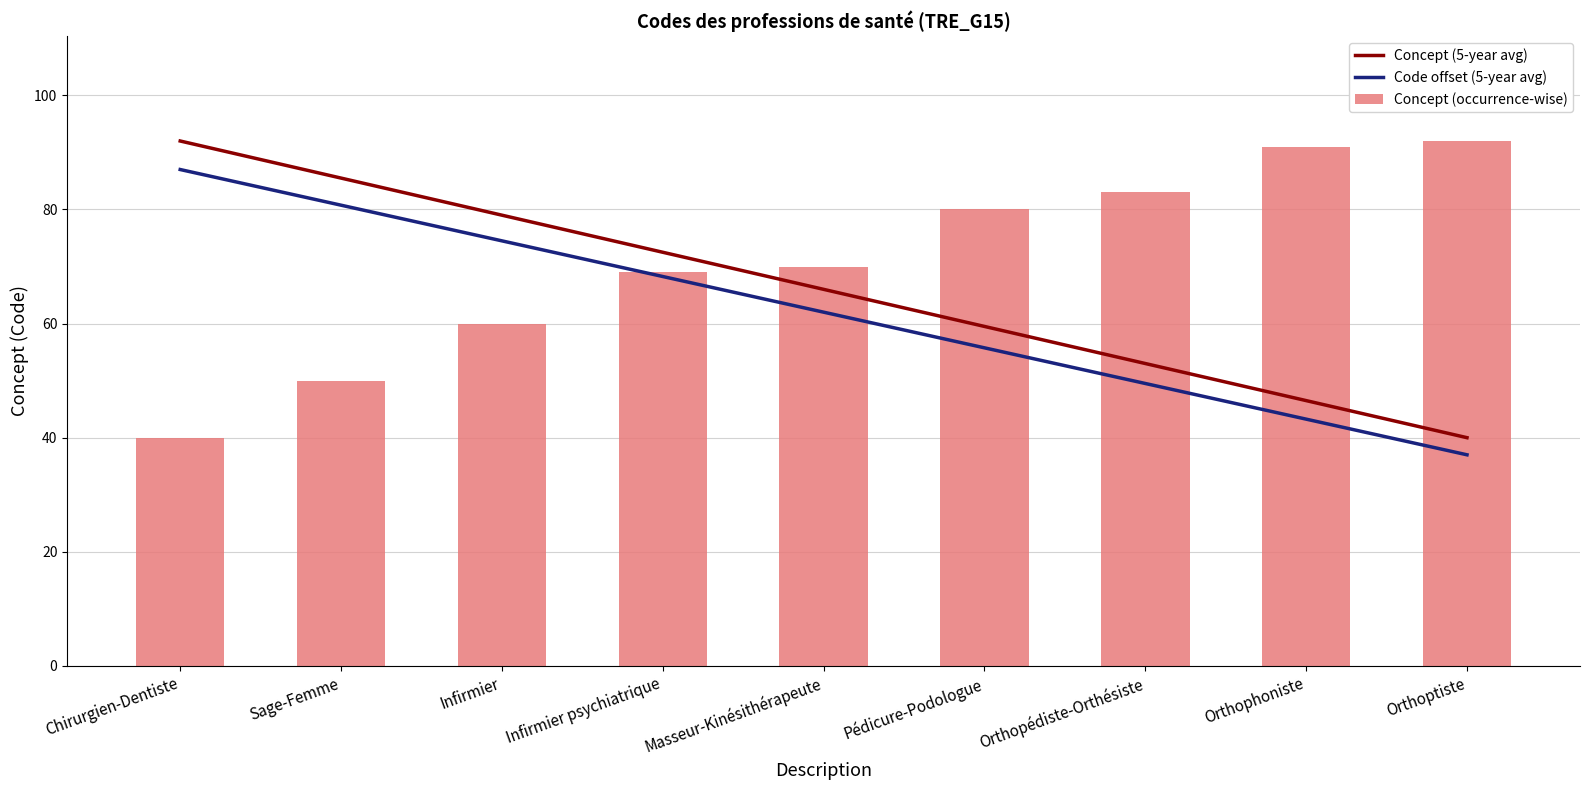

At Chirurgien-Dentiste, list the series in order from largest to smallest.

Concept (5-year avg), Code offset (5-year avg), Concept (occurrence-wise)